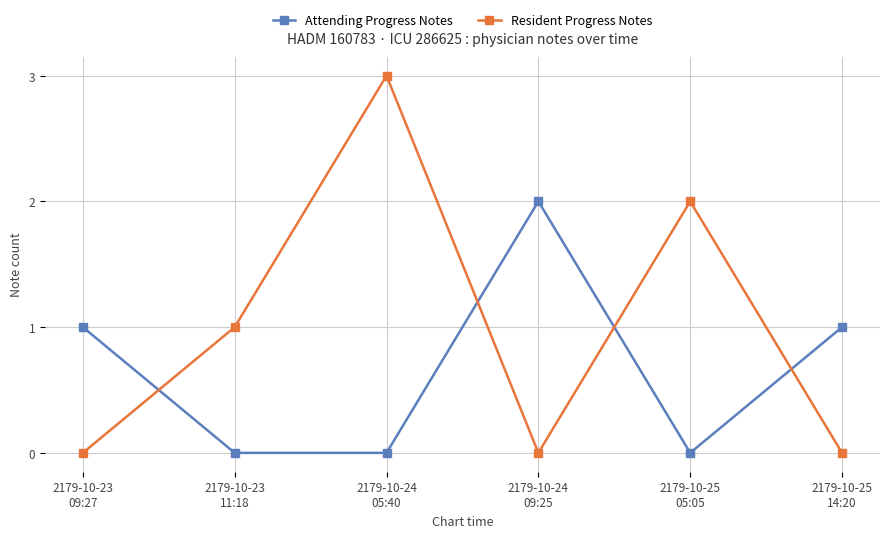

Rank the series by their maximum value, from lowest to highest.

Attending Progress Notes, Resident Progress Notes